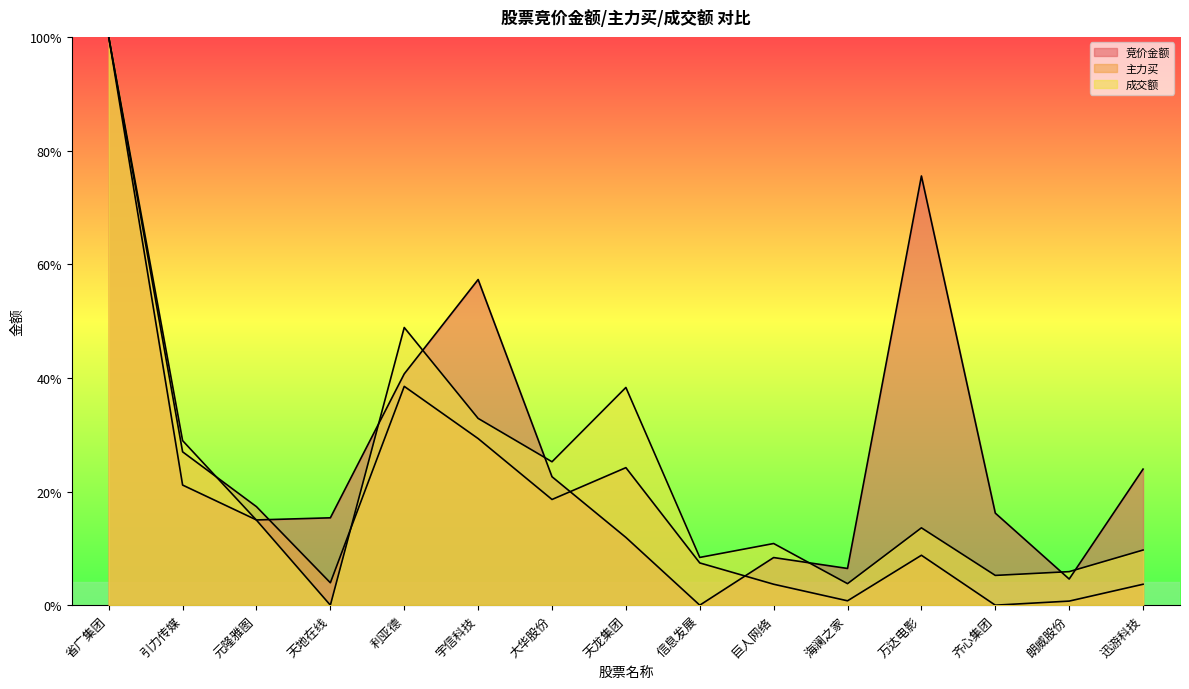

Reading right to left, what are all the values shown in this chart?

竞价金额: 0.2	0.0	0.2	0.8	0.1	0.1	0.0	0.1	0.2	0.6	0.4	0.2	0.1	0.2	1.0
主力买: 0.0	0.0	0.0	0.1	0.0	0.0	0.1	0.2	0.2	0.3	0.4	0.0	0.2	0.3	1.0
成交额: 0.1	0.1	0.1	0.1	0.0	0.1	0.1	0.4	0.3	0.3	0.5	0.0	0.1	0.3	1.0